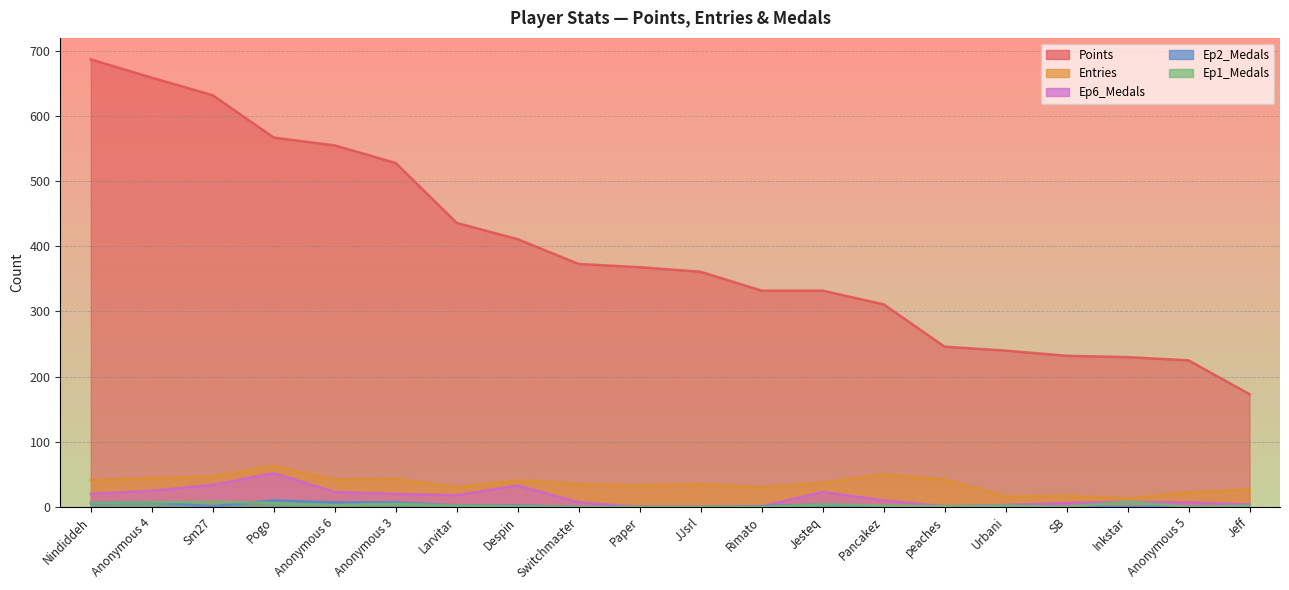

How many data points in Entries are above 37?

9